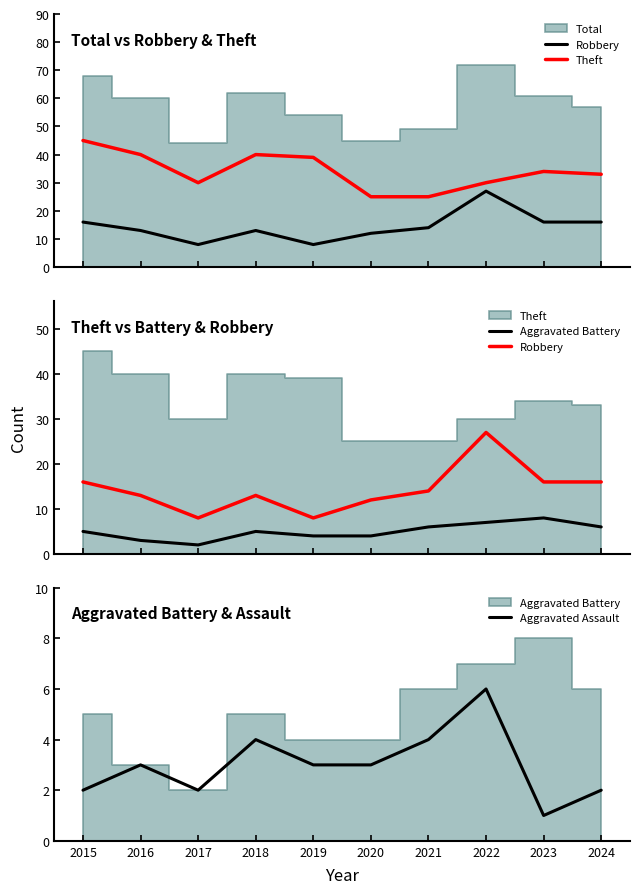

Which category has the highest value in the Aggravated Assault series?

2022